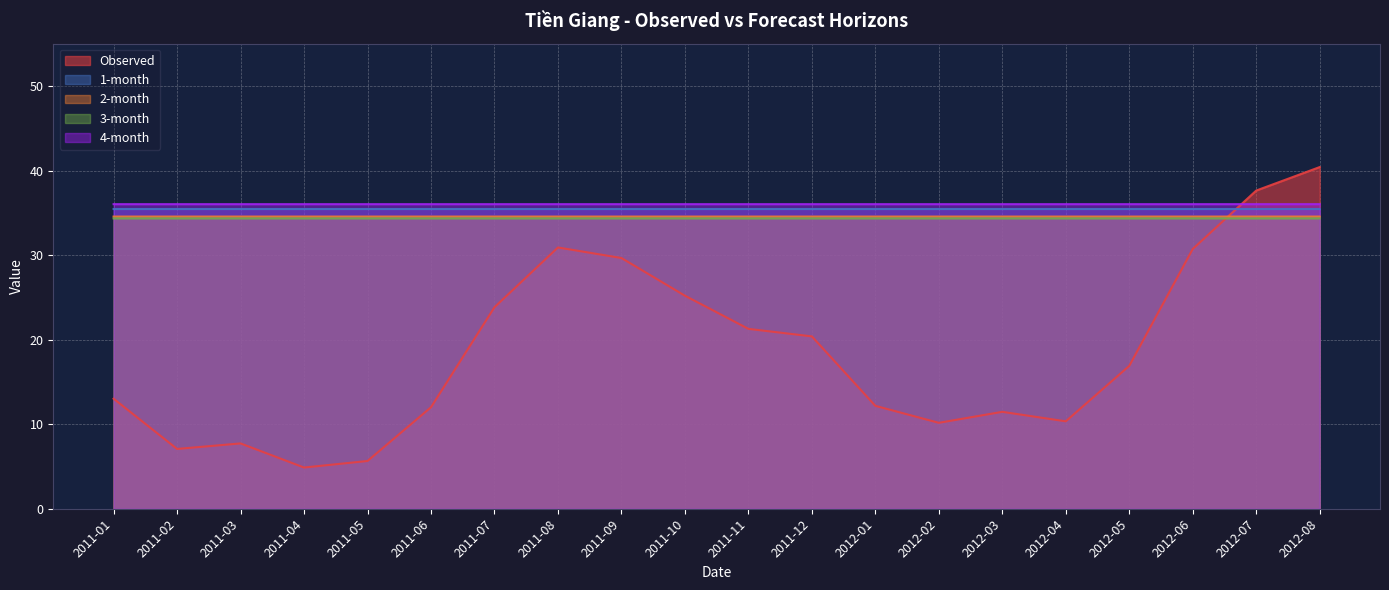

What is the maximum value for Observed?

40.4